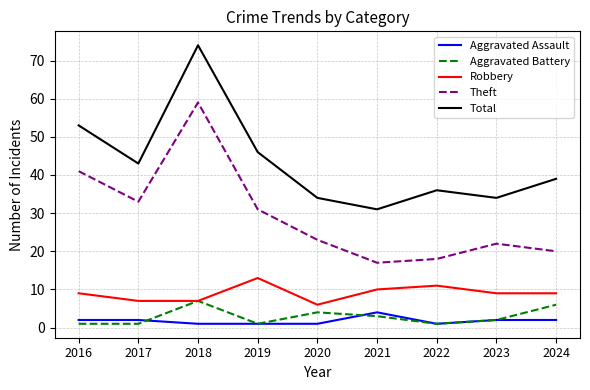

What is the total value across all series at 2019?

92